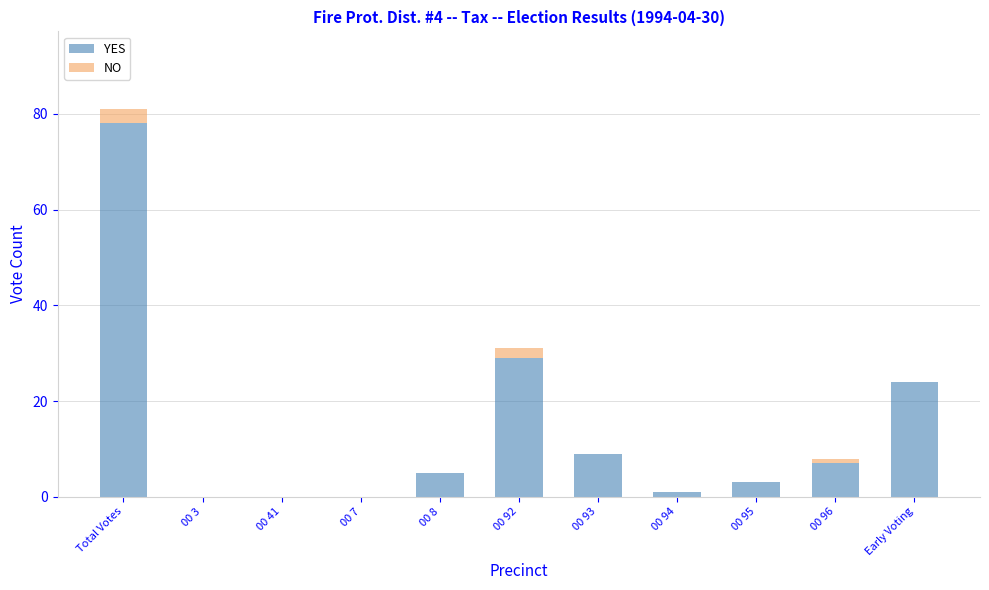

Reading left to right, list the values for the YES series.

Total Votes=78	00 3=0	00 41=0	00 7=0	00 8=5	00 92=29	00 93=9	00 94=1	00 95=3	00 96=7	Early Voting=24